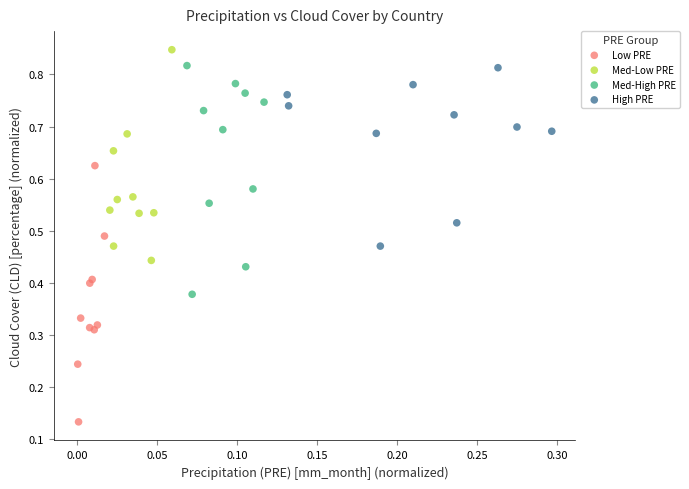

Which series reaches the minimum Y coordinate?

Low PRE